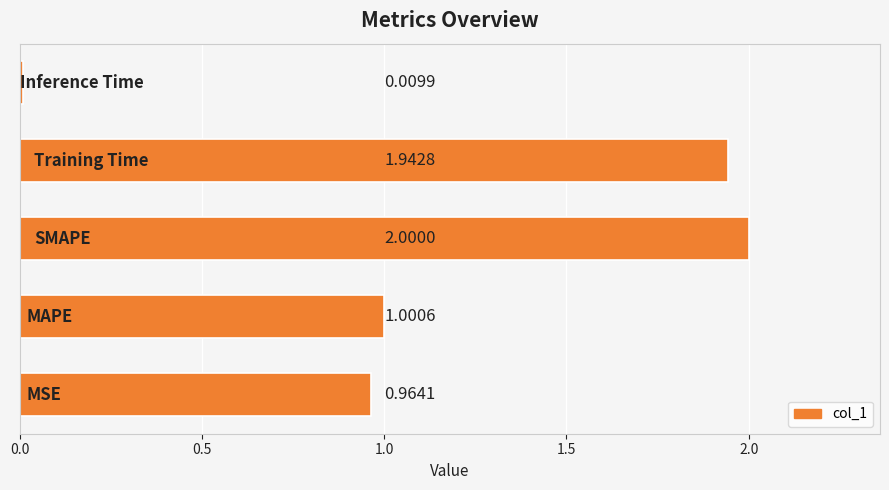

What is the sum of all values?

5.9